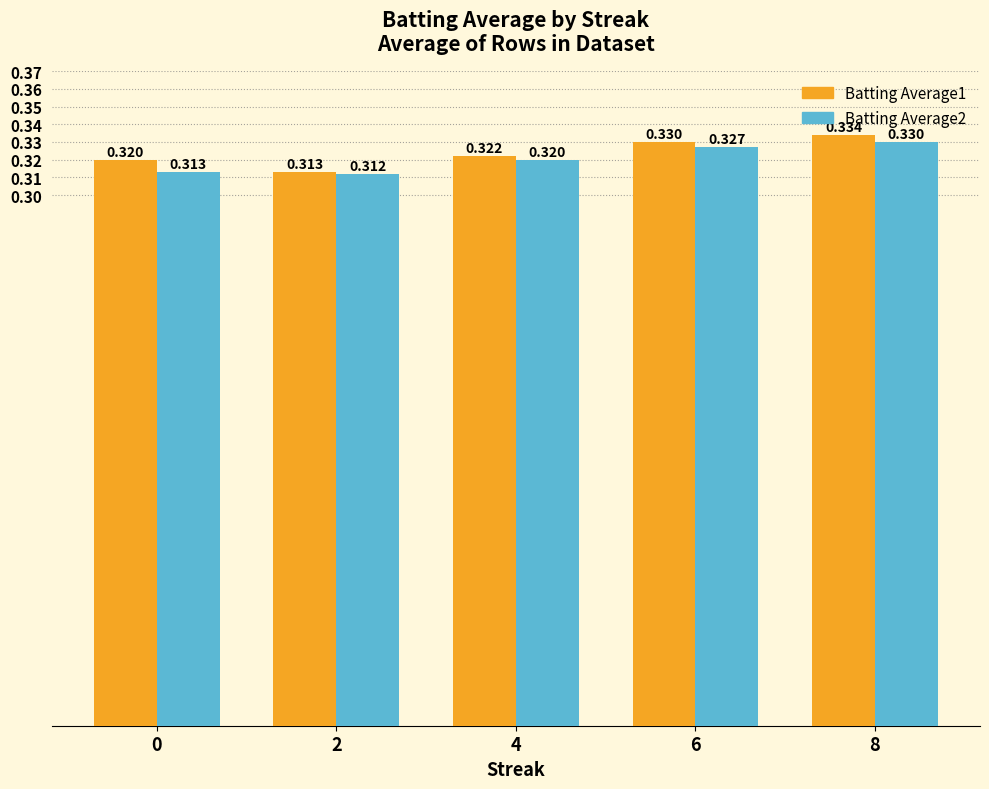

Is the value of Batting Average2 at 2 greater than the value of Batting Average1 at 0?

No